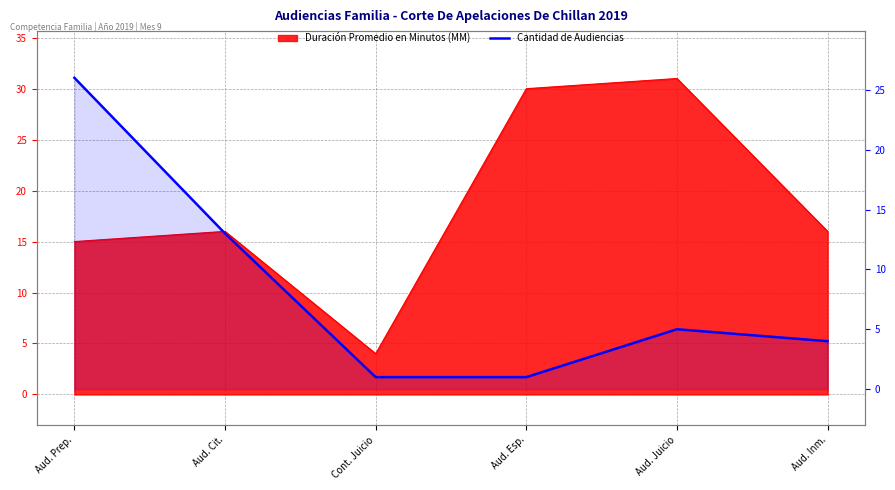

Where does the data first go above 5?

Aud. Prep.